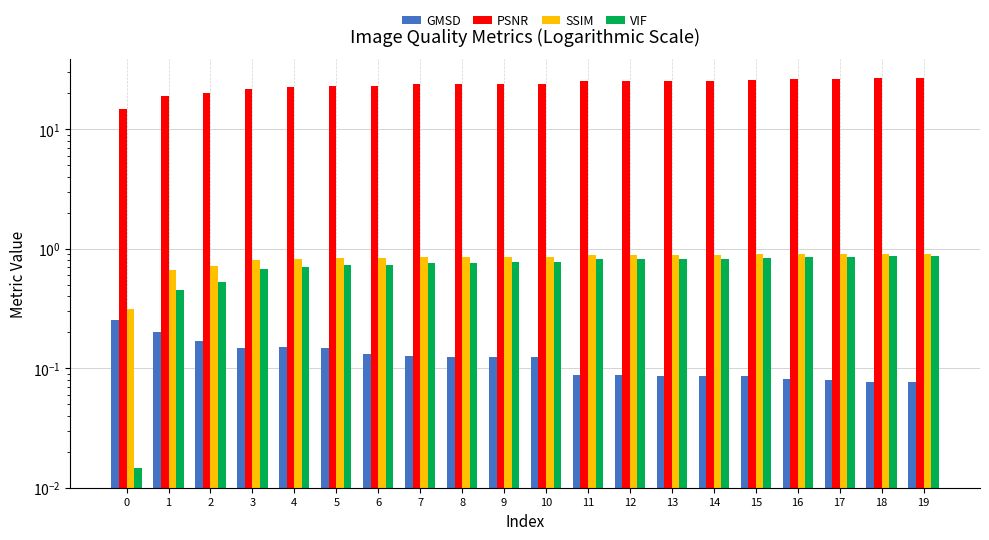

What value does the GMSD series have at 15?

0.1